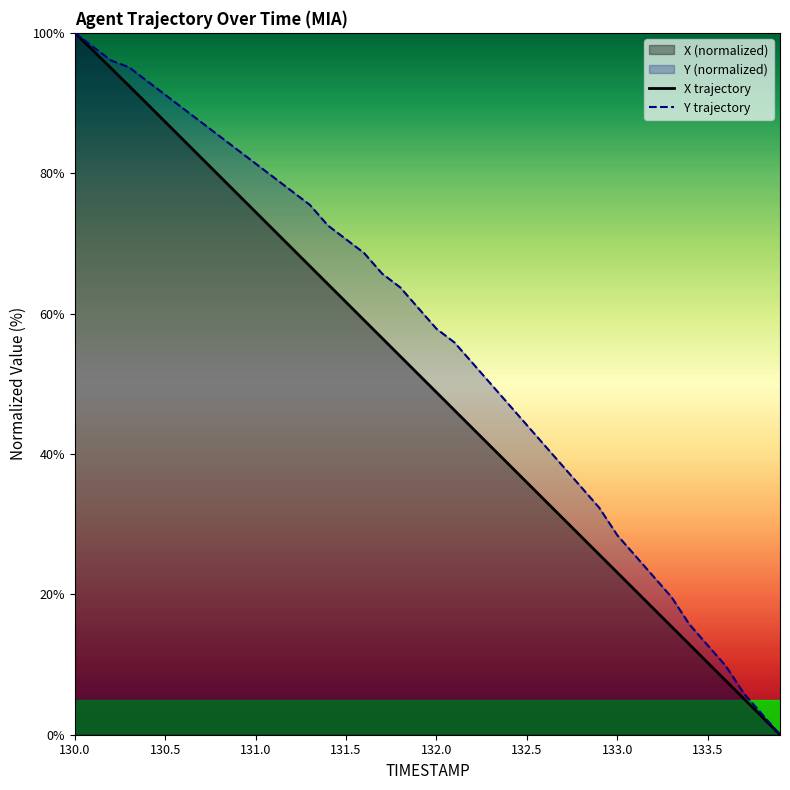

List the series in order of their overall mean, lowest first.

X trajectory, Y trajectory